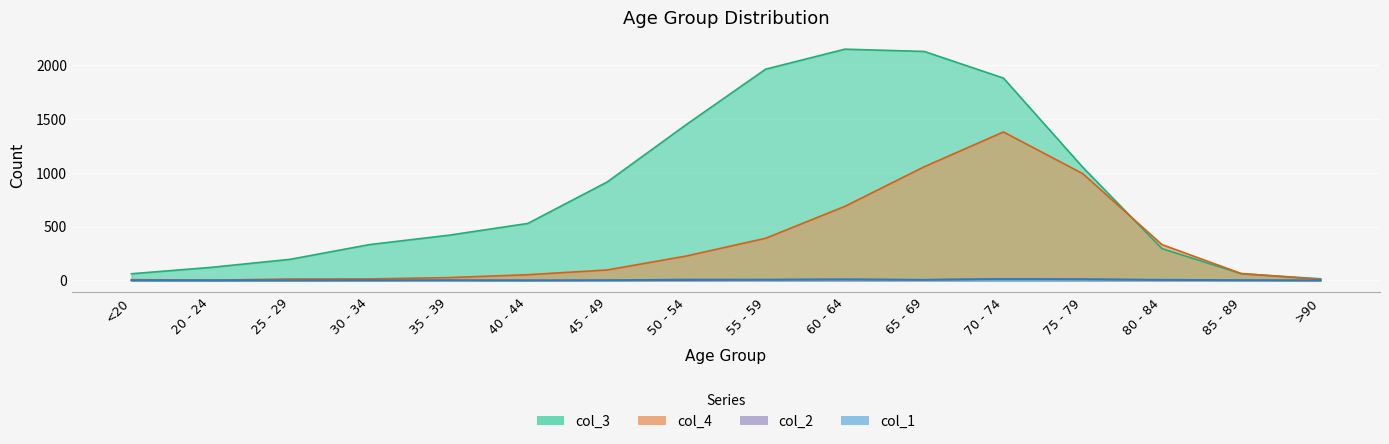

In col_1, how many points are higher than both neighbors (excluding endpoints)?

5